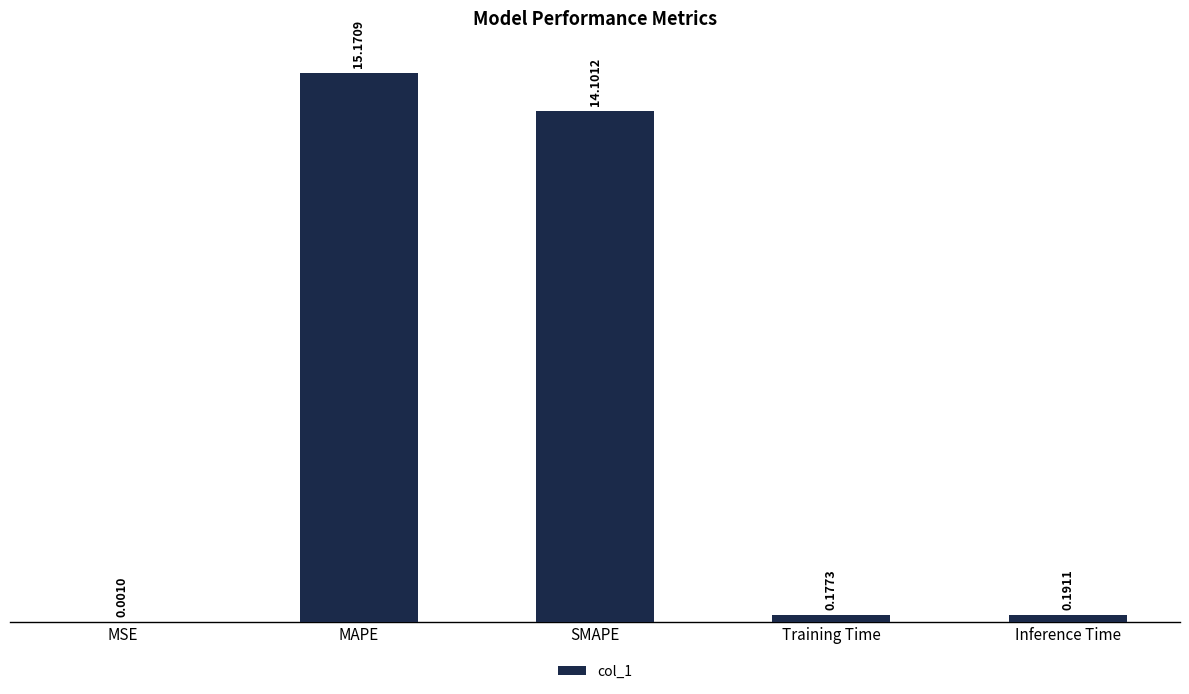

At which label is the value closest to 7?

Inference Time